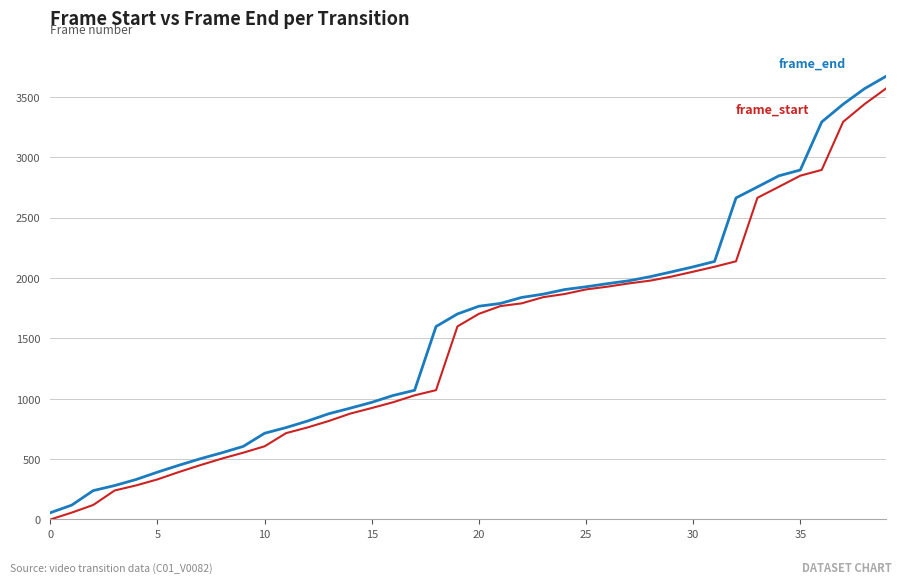

What is the maximum value shown in the chart?

3670